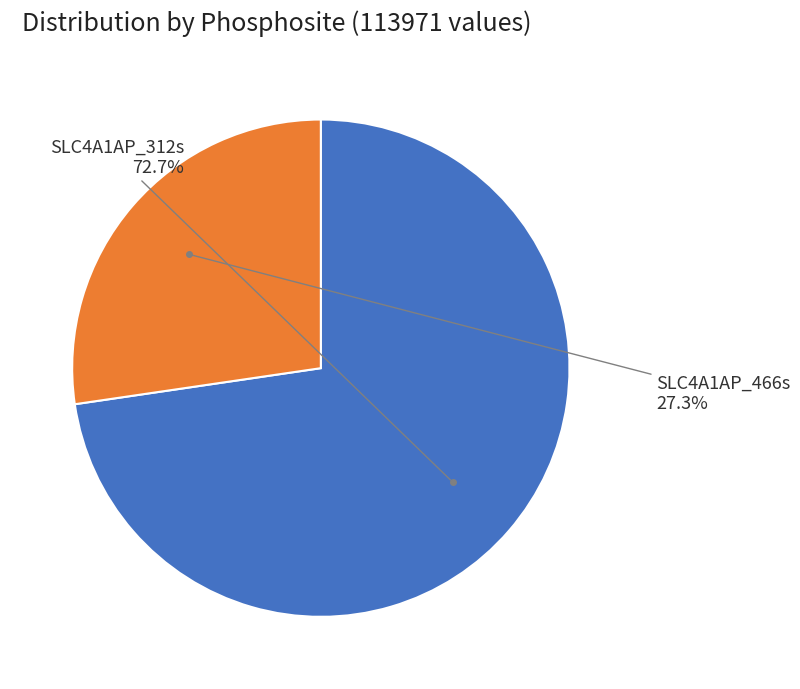

Is there any slice that represents more than half of the pie?

Yes